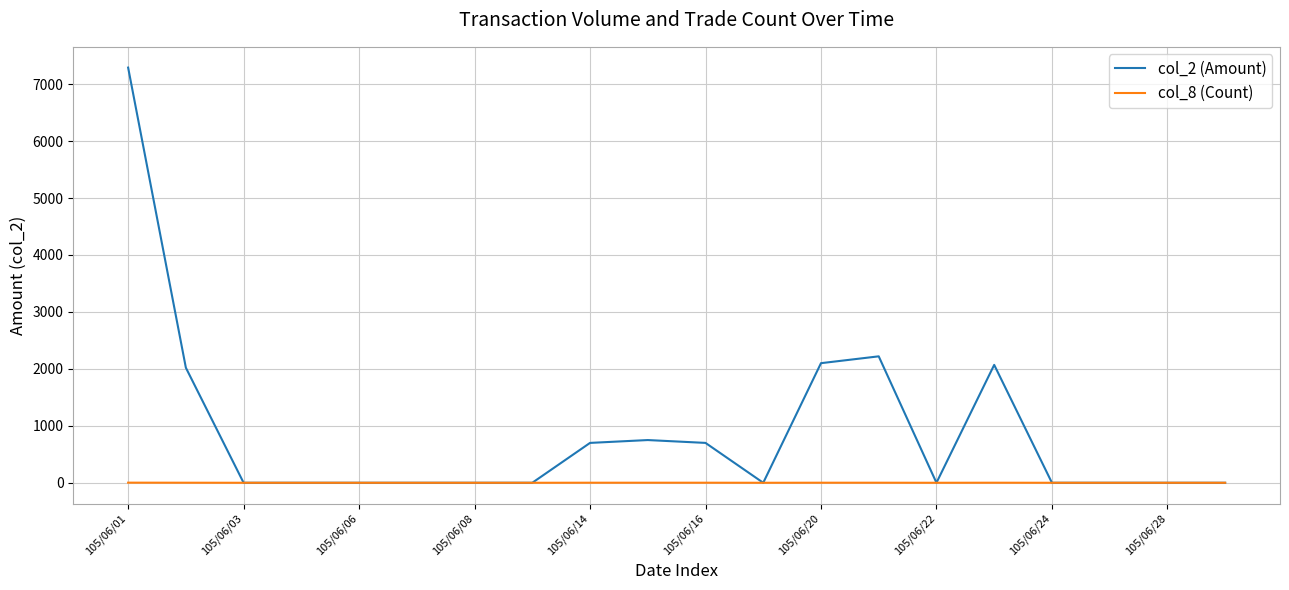

Which series has the widest spread of values?

col_2 (Amount)